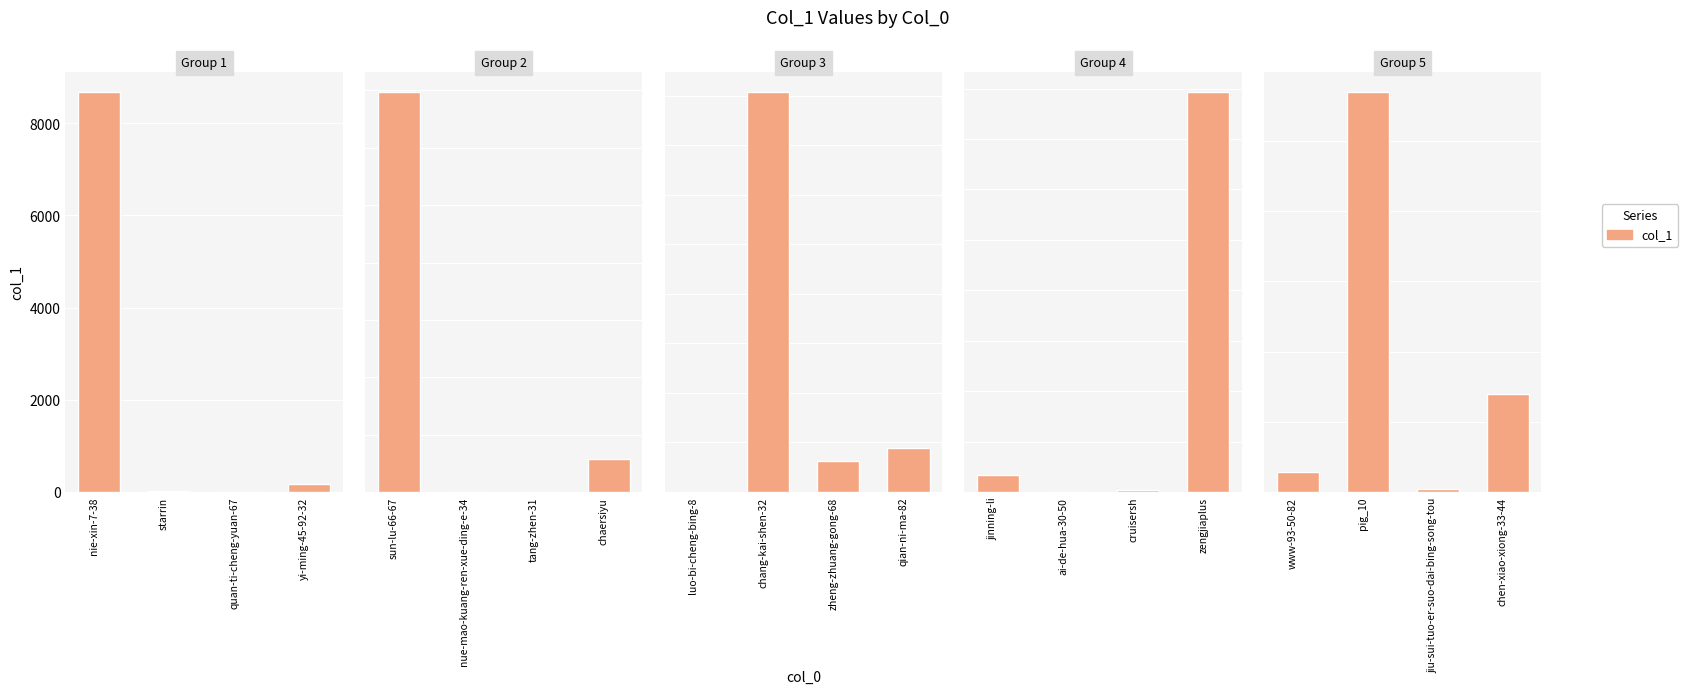

Between chen-xiao-xiong-33-44 and jiu-sui-tuo-er-suo-dai-bing-song-tou, which is larger?

chen-xiao-xiong-33-44